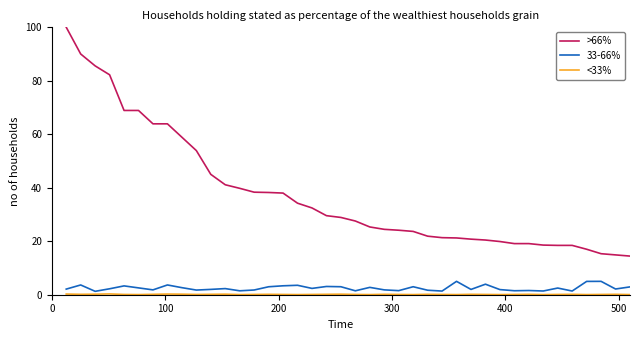

What is the highest value of the 33-66% series?

5.0